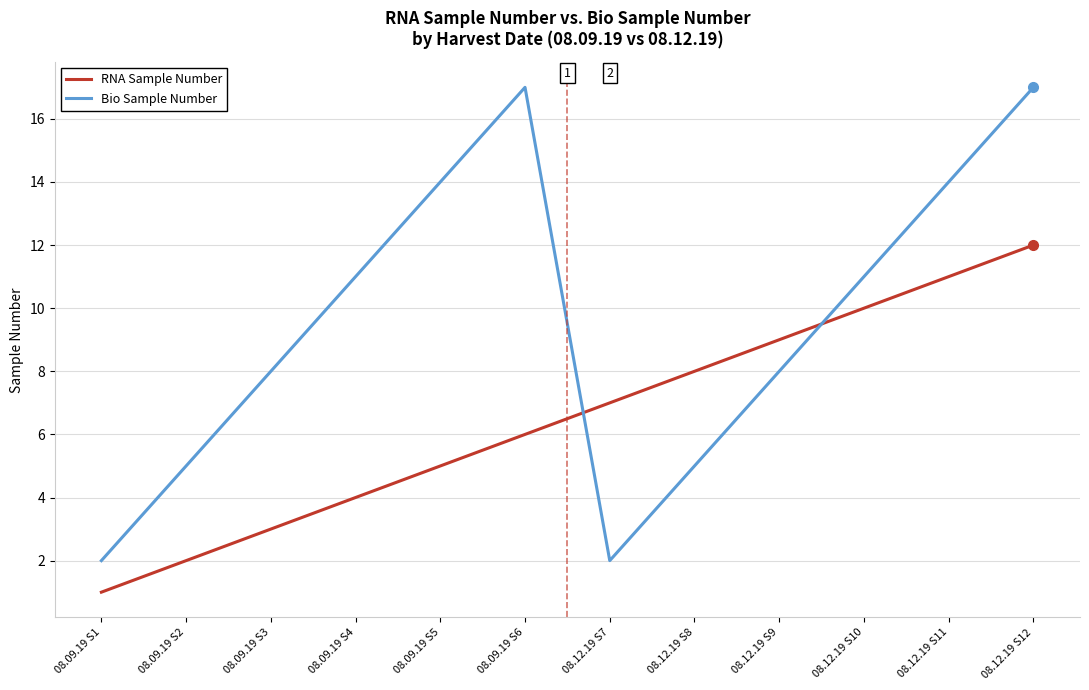

At which category is the sum across all series the highest?

08.12.19 S12